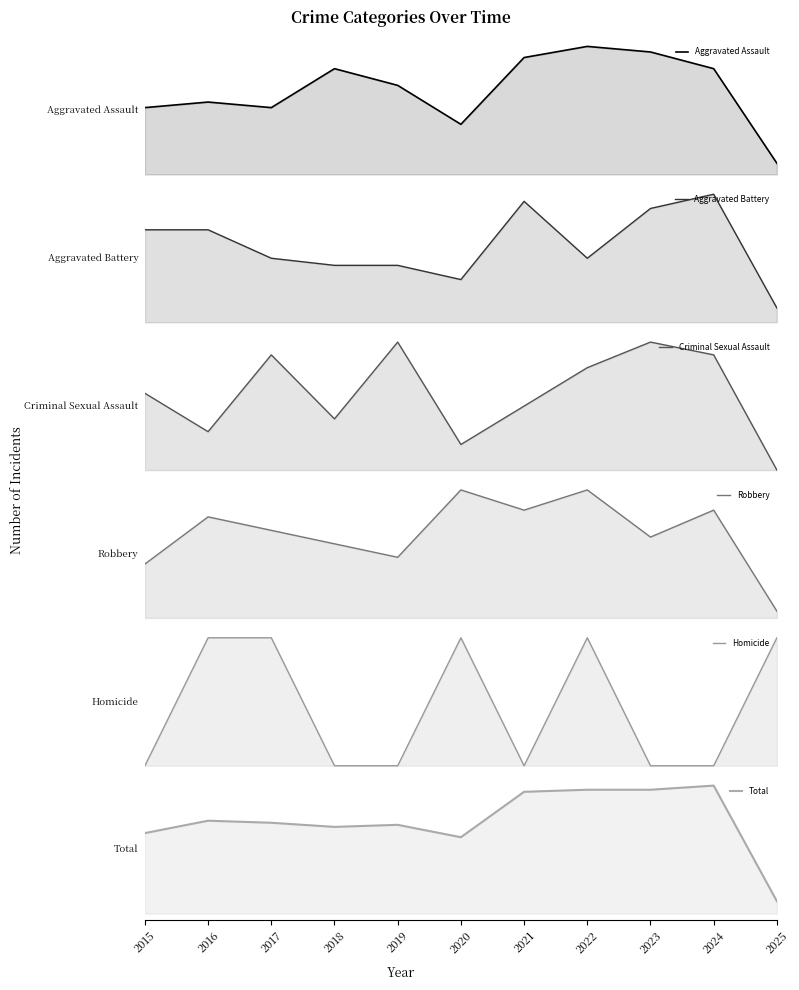

Which series has the largest range (max minus min)?

Total